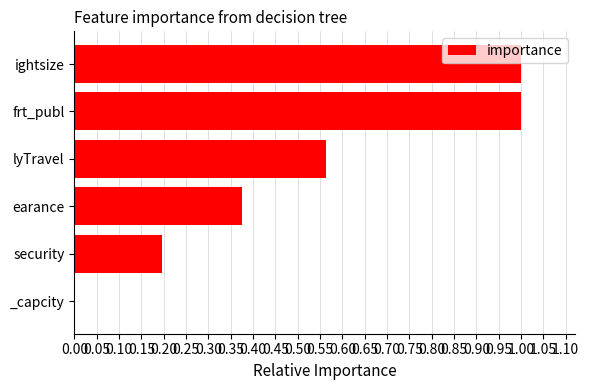

What is the greatest value displayed?

1.0